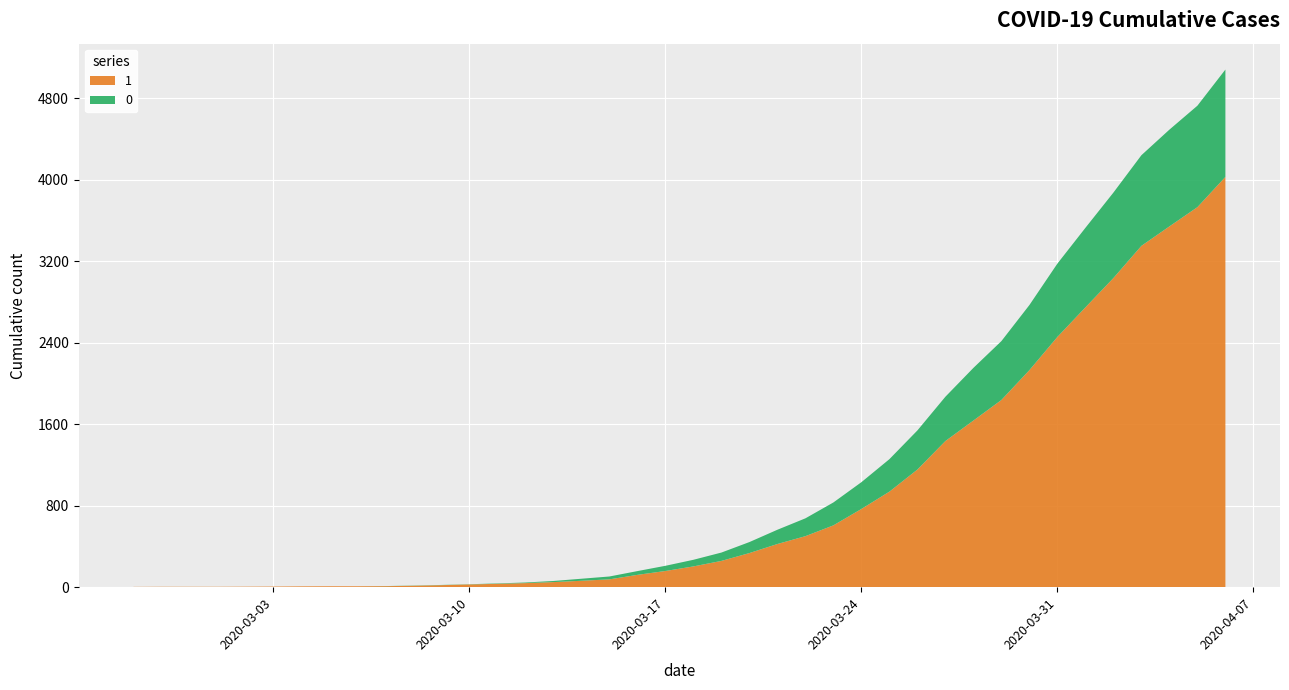

Reading left to right, what are all the values shown in this chart?

1: 2020-02-27=3	2020-02-28=4	2020-02-29=4	2020-03-01=4	2020-03-02=5	2020-03-03=6	2020-03-04=8	2020-03-05=9	2020-03-06=9	2020-03-07=10	2020-03-08=14	2020-03-09=20	2020-03-10=27	2020-03-11=33	2020-03-12=40	2020-03-13=50	2020-03-14=63	2020-03-15=77	2020-03-16=121	2020-03-17=159	2020-03-18=204	2020-03-19=258	2020-03-20=335	2020-03-21=424	2020-03-22=501	2020-03-23=607	2020-03-24=768	2020-03-25=938	2020-03-26=1155	2020-03-27=1435	2020-03-28=1636	2020-03-29=1838	2020-03-30=2131	2020-03-31=2457	2020-04-01=2747	2020-04-02=3035	2020-04-03=3351	2020-04-04=3542	2020-04-05=3731	2020-04-06=4028
0: 2020-02-27=0	2020-02-28=0	2020-02-29=0	2020-03-01=0	2020-03-02=0	2020-03-03=0	2020-03-04=0	2020-03-05=0	2020-03-06=0	2020-03-07=1	2020-03-08=2	2020-03-09=2	2020-03-10=2	2020-03-11=4	2020-03-12=6	2020-03-13=11	2020-03-14=20	2020-03-15=28	2020-03-16=37	2020-03-17=51	2020-03-18=65	2020-03-19=82	2020-03-20=108	2020-03-21=140	2020-03-22=175	2020-03-23=225	2020-03-24=263	2020-03-25=319	2020-03-26=384	2020-03-27=435	2020-03-28=517	2020-03-29=578	2020-03-30=639	2020-03-31=720	2020-04-01=781	2020-04-02=839	2020-04-03=890	2020-04-04=950	2020-04-05=996	2020-04-06=1054